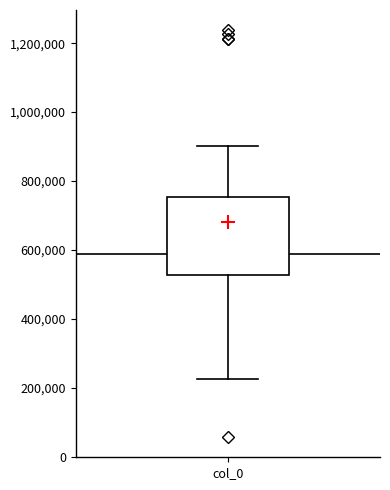

Read this box plot against the y-axis: the position of the median line, the range covered by the box, and the ends of both whiskers. The values are not printed on the chart, so give them approximately, as read against the axis.

median 580000, box 520000 to 760000, whiskers 220000 to 900000